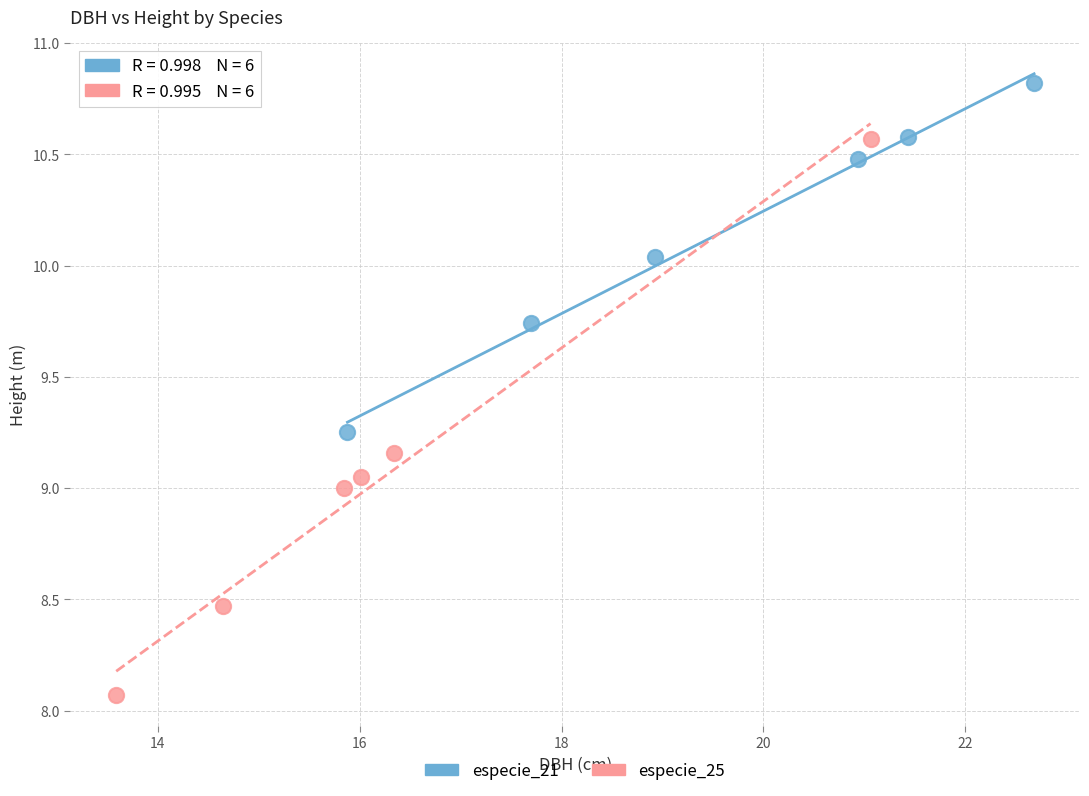

Which series contains the lowest Y value?

especie_25